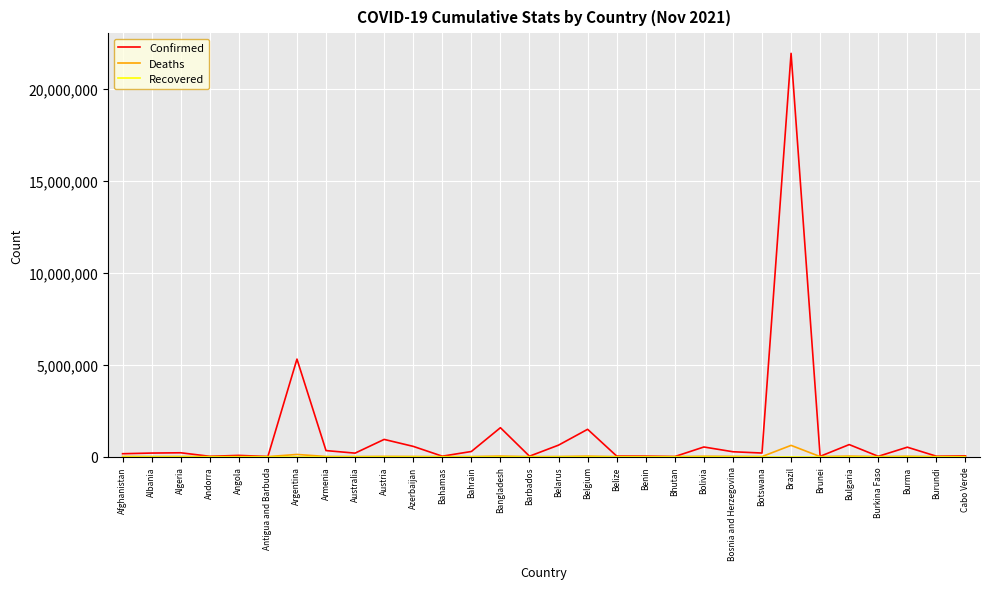

Which series has the widest spread of values?

Confirmed